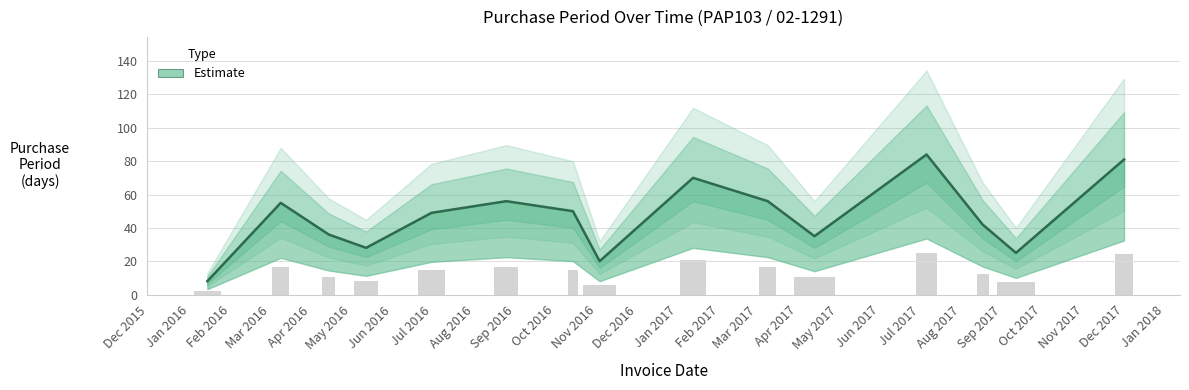

What position from the left is Sep 2016?

6